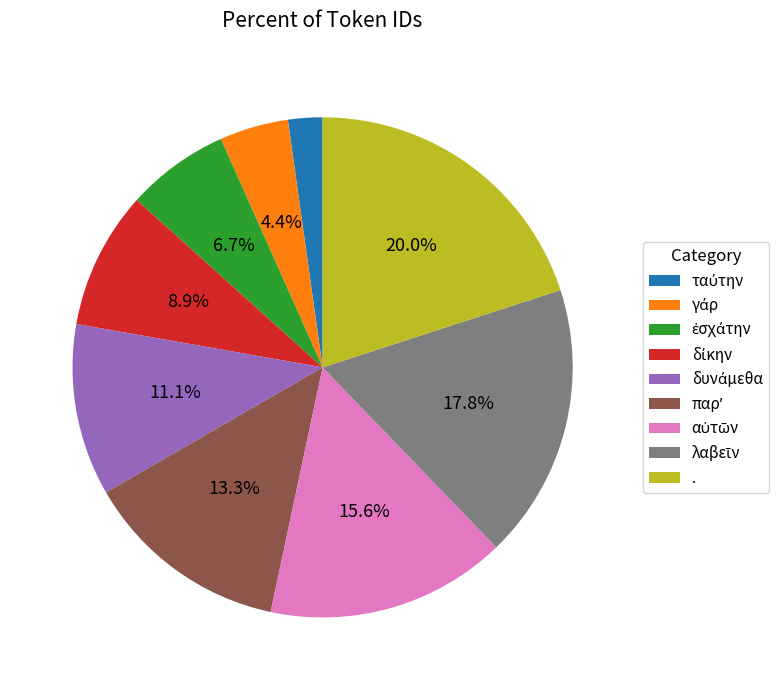

Does . account for over 50% of the chart?

No